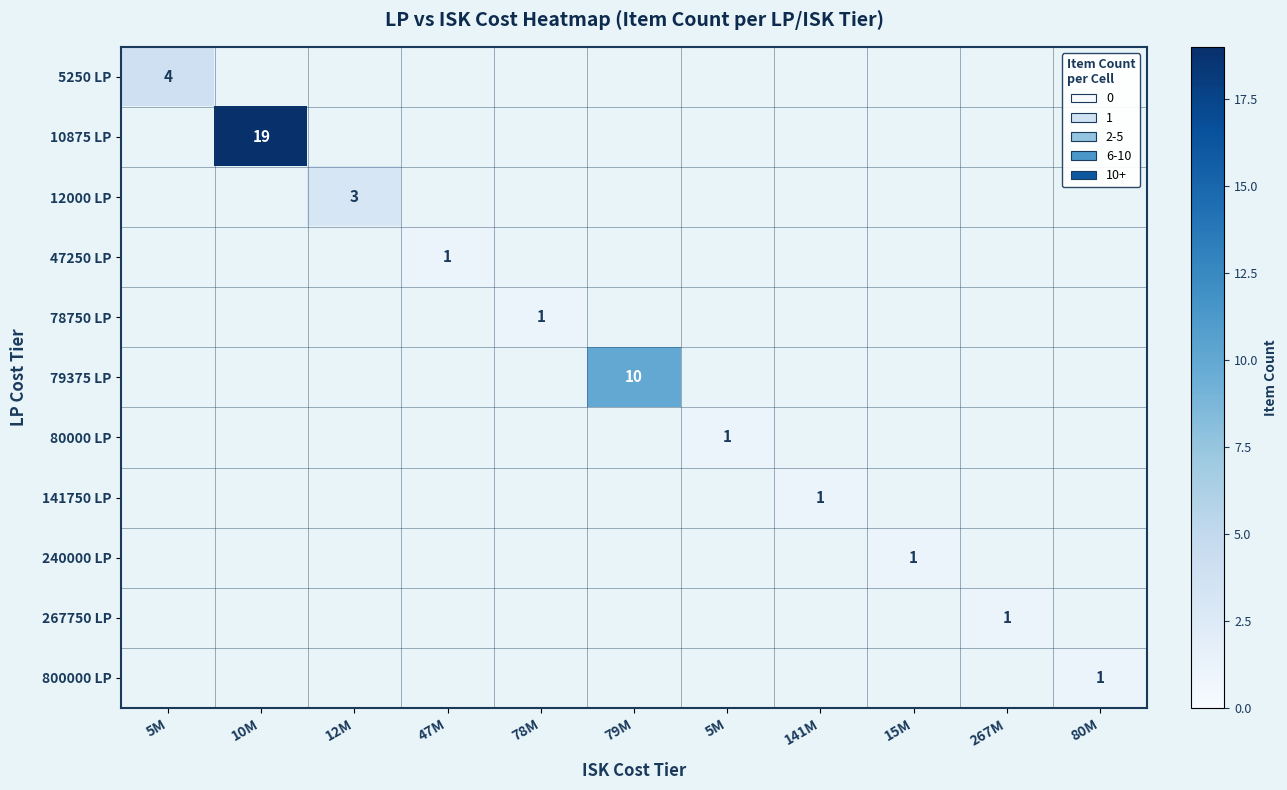

How many series are shown in this chart?

11